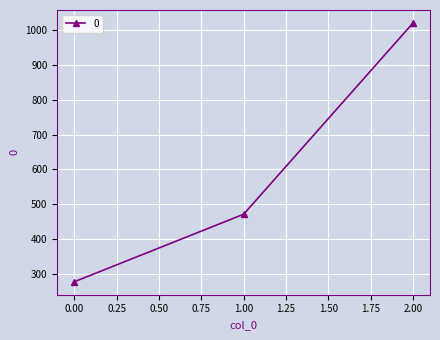

Reading left to right, list all the values displayed in this chart.

277.8	471.4	1020.0